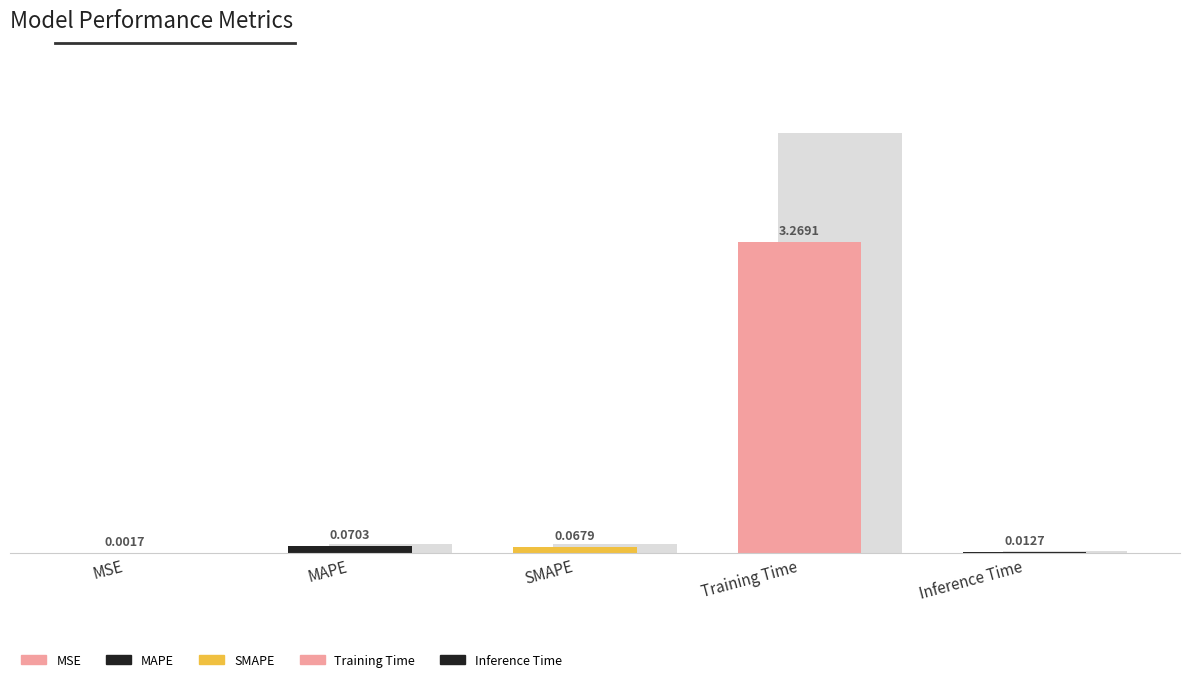

What is the change in value from MAPE to Inference Time?

-0.1